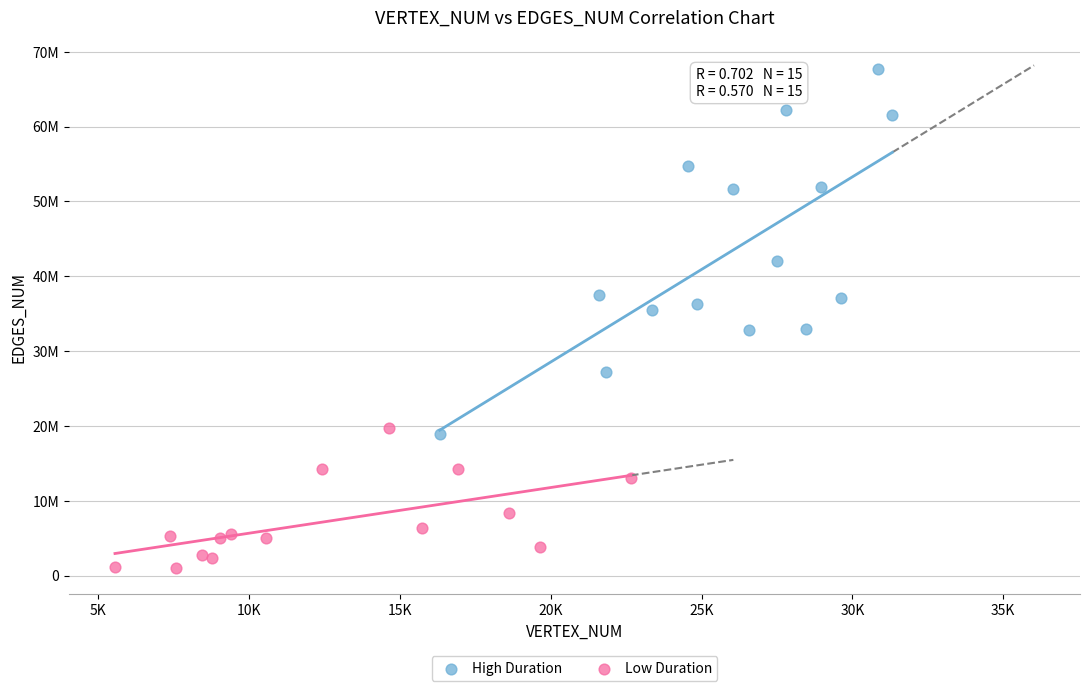

Which series reaches the maximum Y coordinate?

High Duration